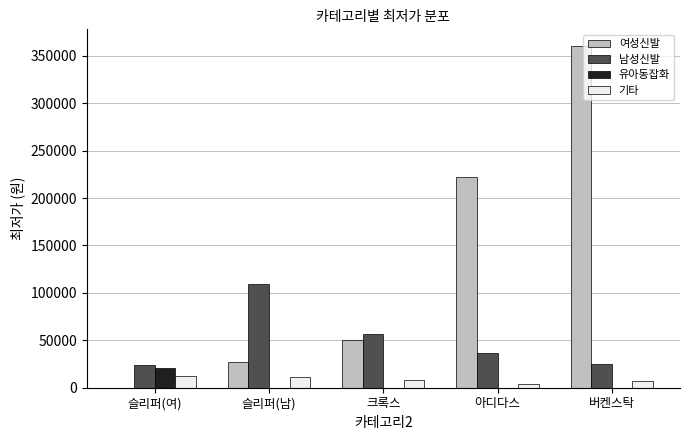

Between 아디다스 and 버켄스탁, which series saw the biggest shift?

여성신발